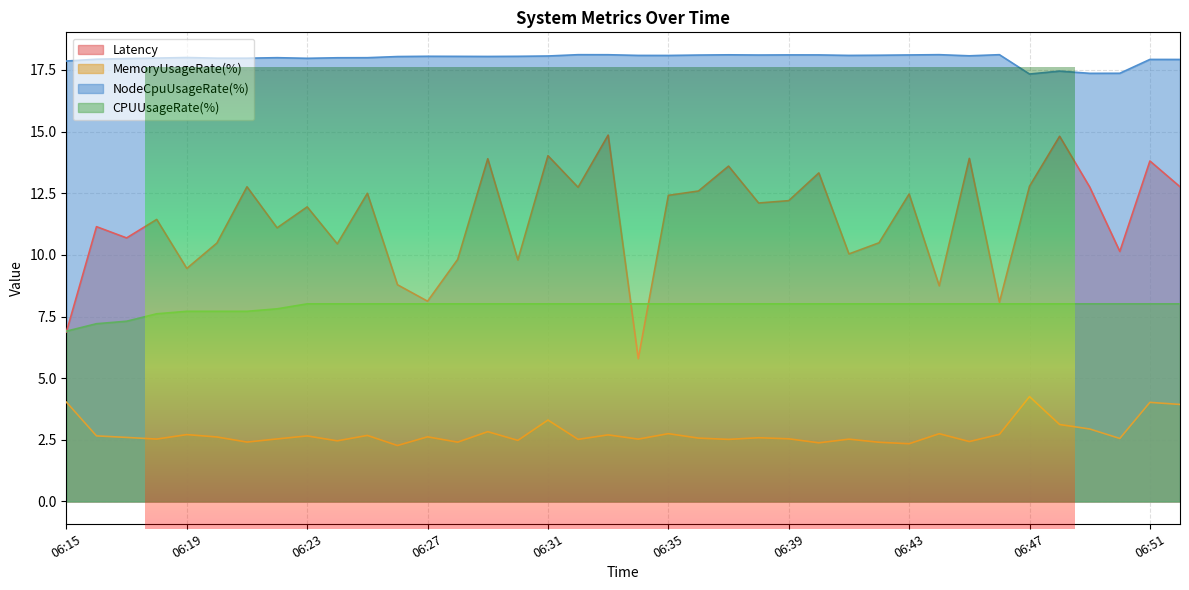

Between 06:25 and 06:47, which series saw the biggest shift?

MemoryUsageRate(%)